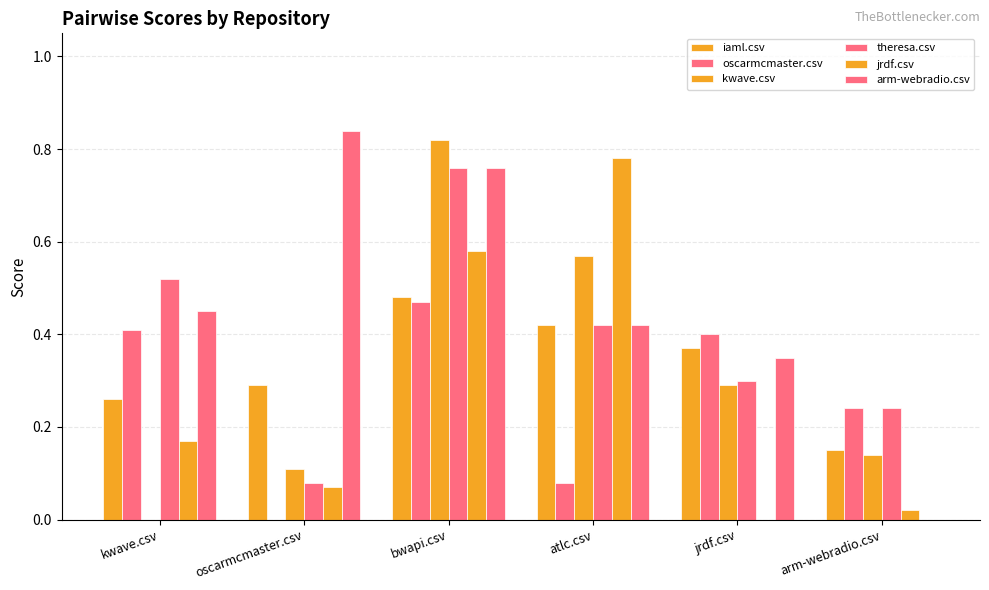

Does the chart contain stacked bars?

No